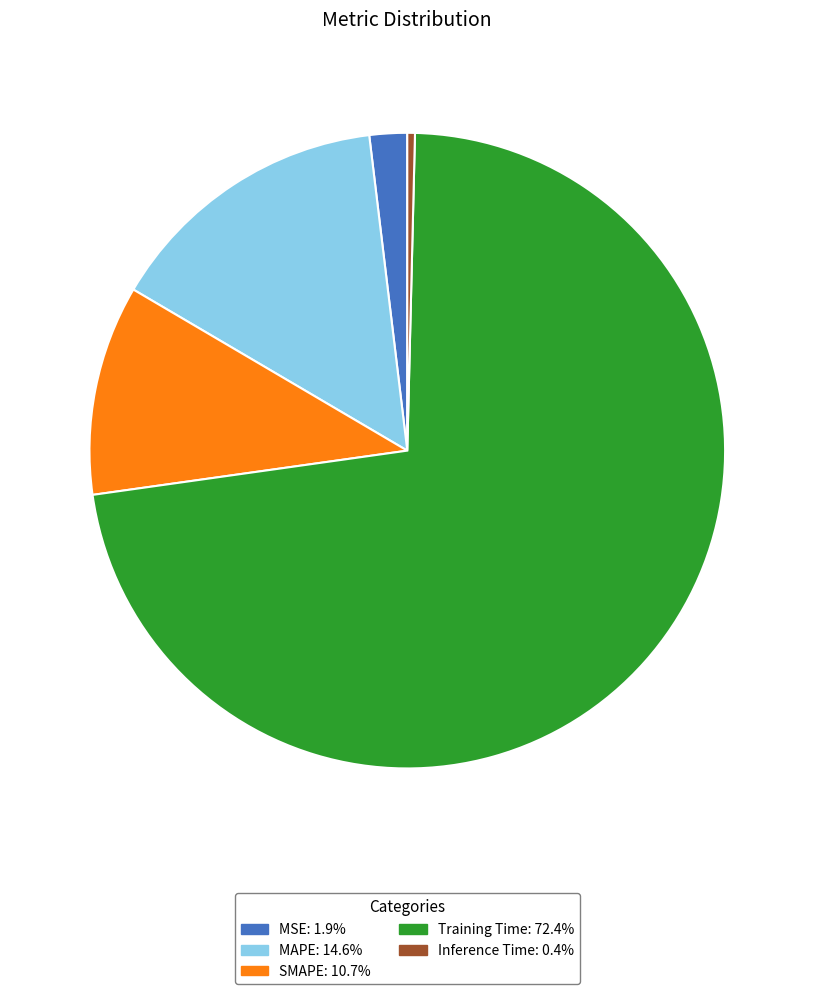

Which slice is the smallest?

Inference Time